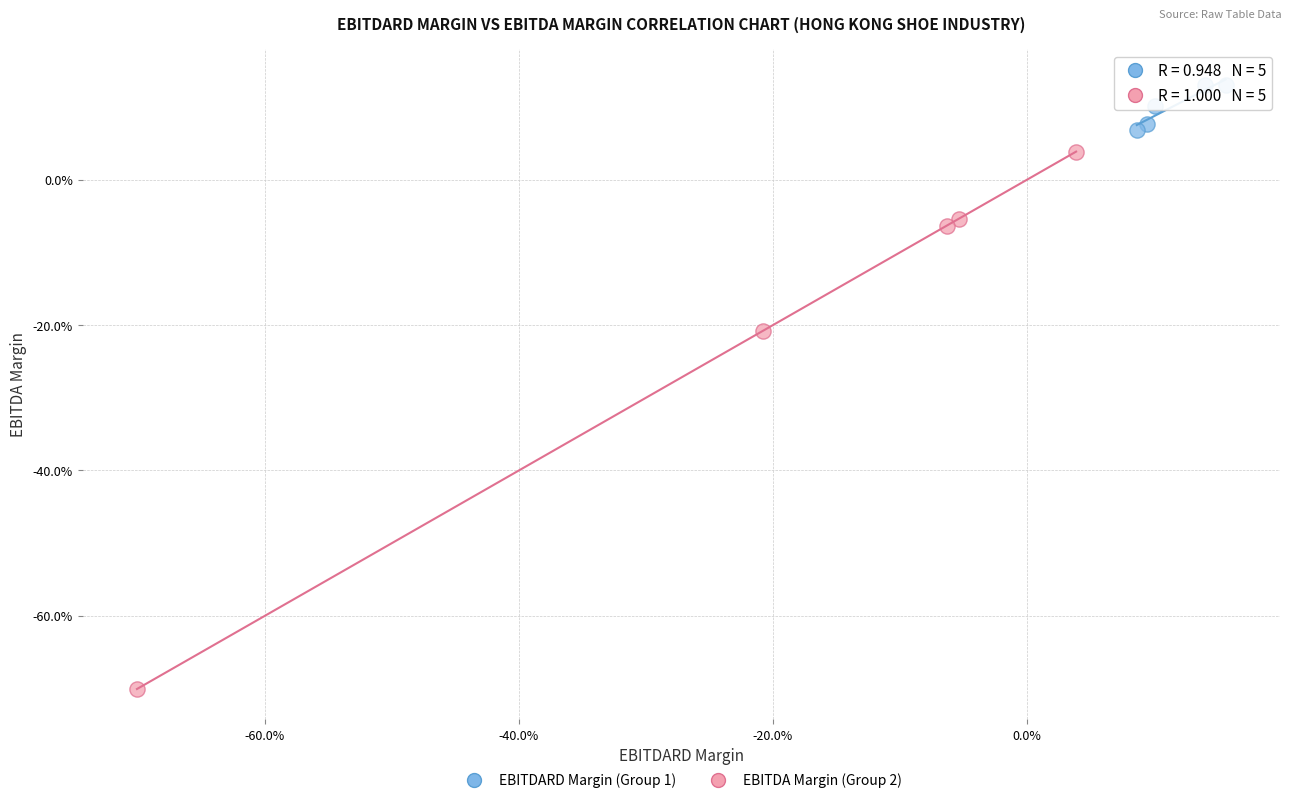

Which series reaches the minimum Y coordinate?

EBITDA Margin (Group 2)